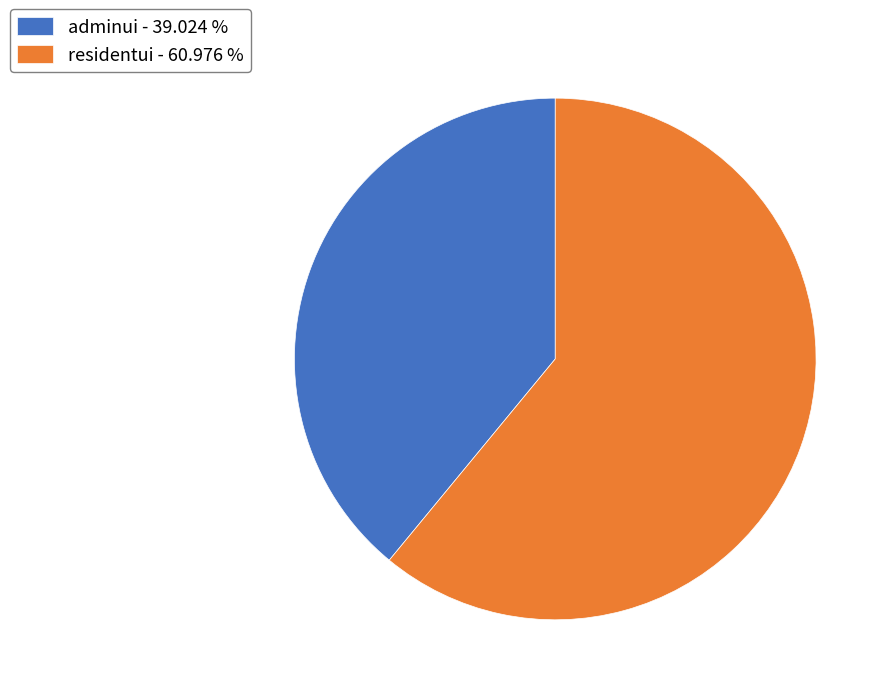

Does residentui represent more than half of the total?

Yes